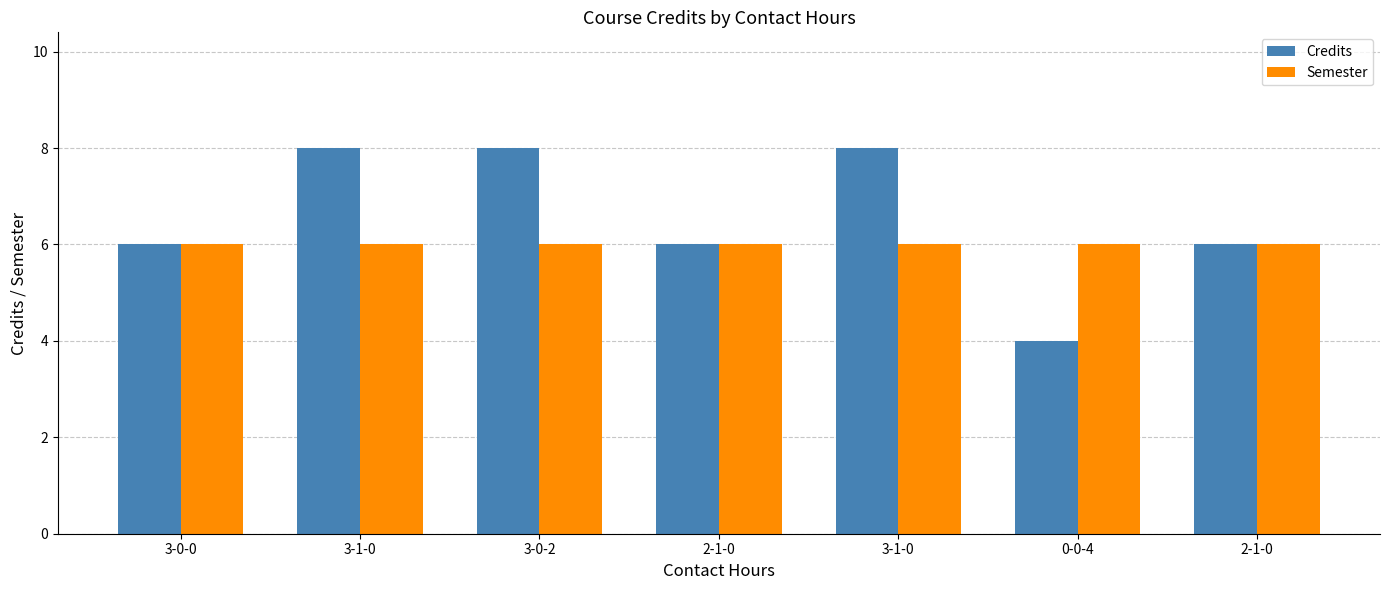

What are all the series names shown in the legend?

Credits, Semester